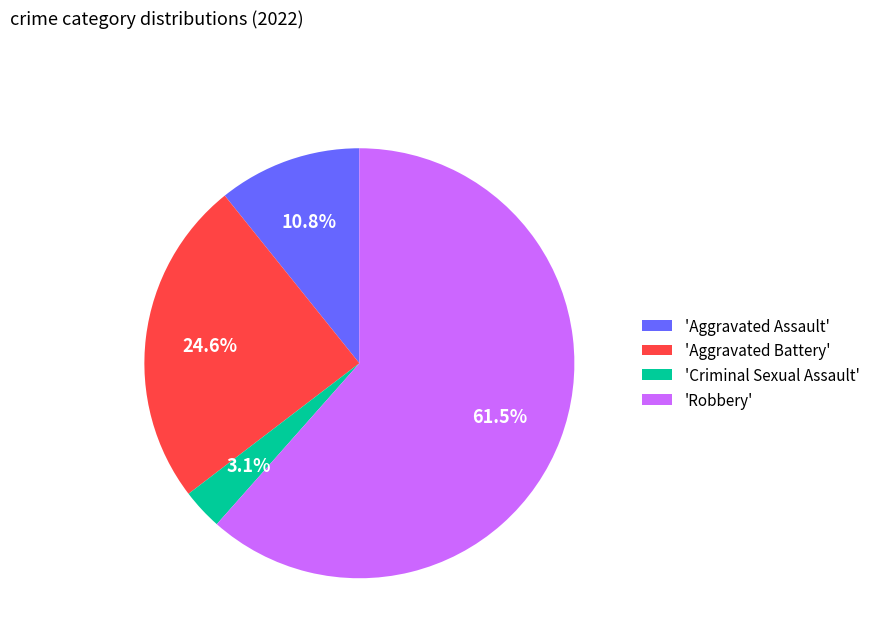

What is the total percentage of 'Aggravated Battery' and 'Criminal Sexual Assault'?

27.7%